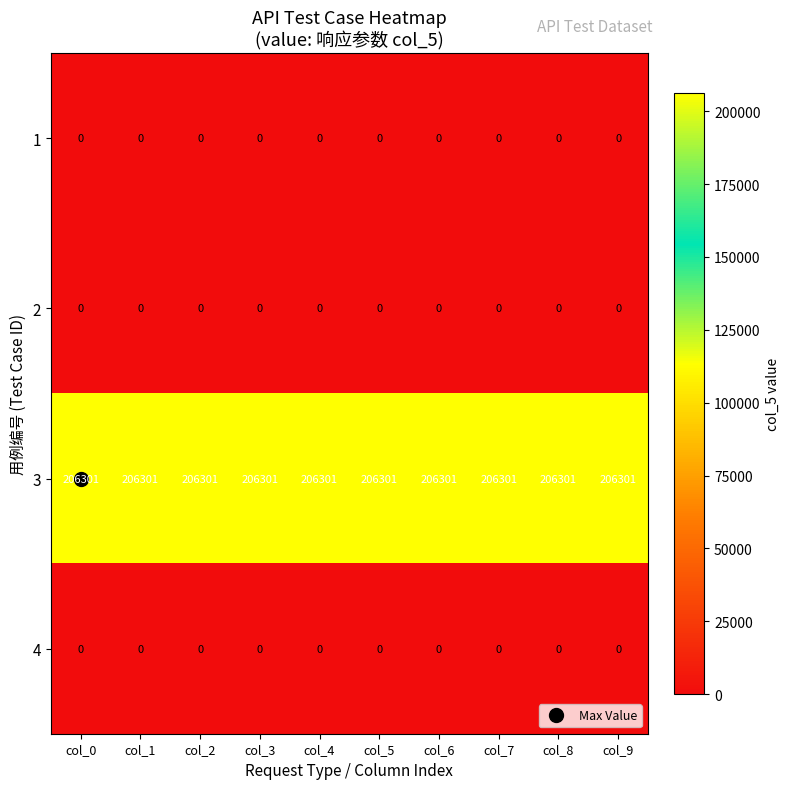

Which series has the largest total across all categories?

3